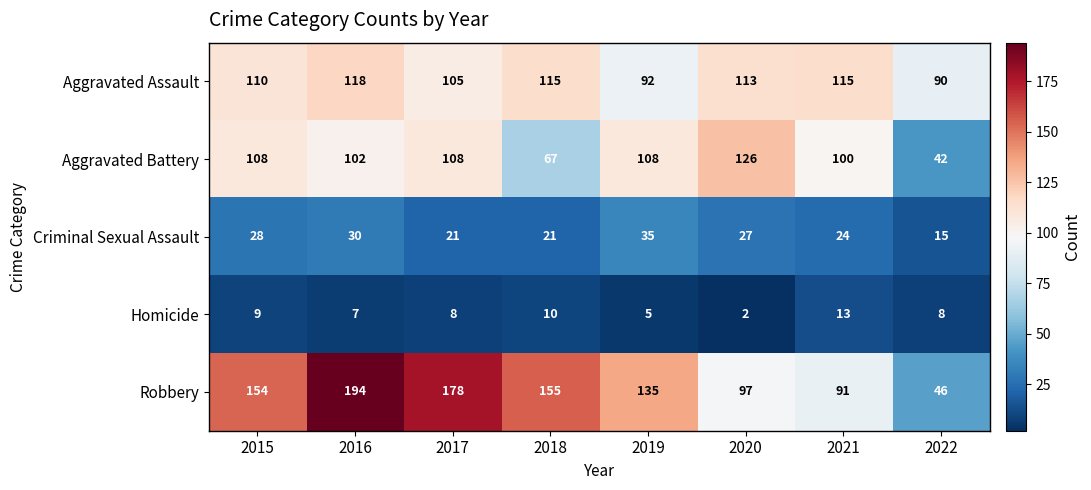

What is the sum of all Aggravated Assault values?

858